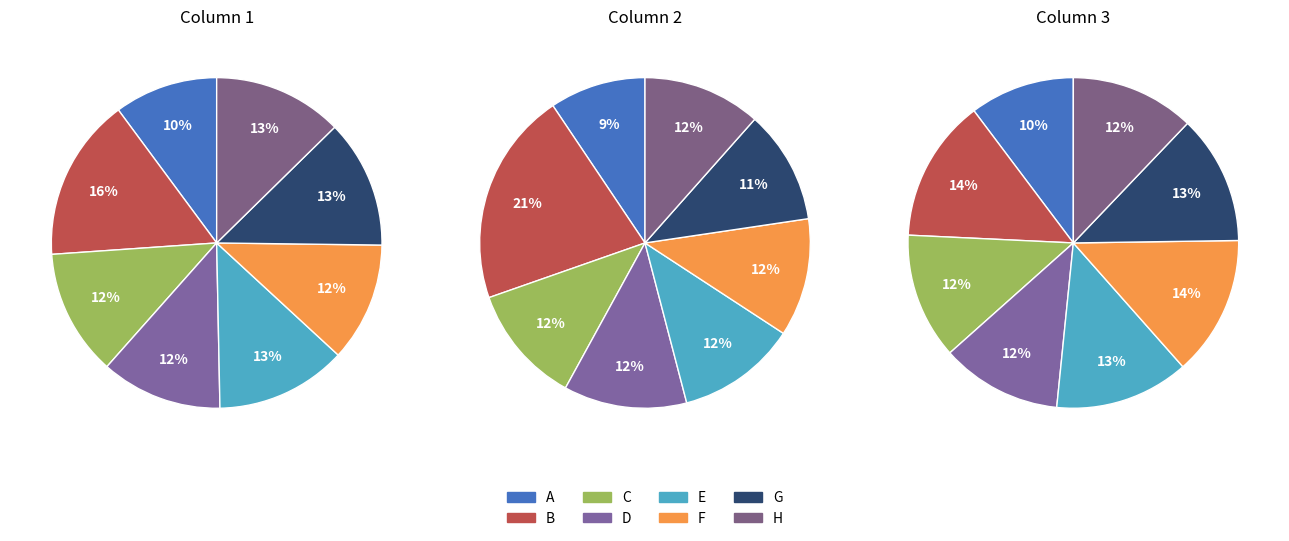

Is the sum of D and E greater than half?

No